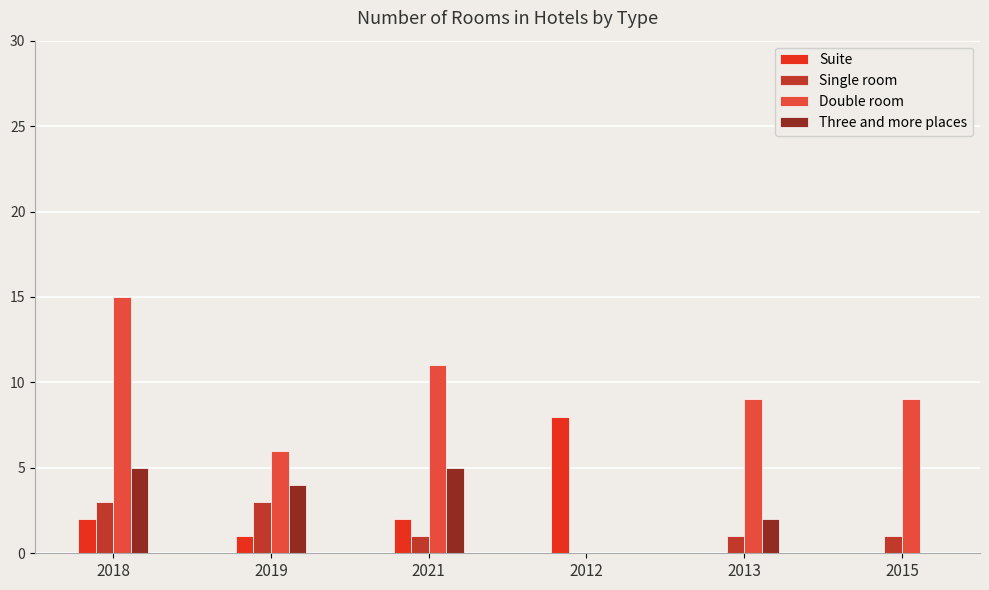

True or false: Single room has a value of 3 at 2019.

True